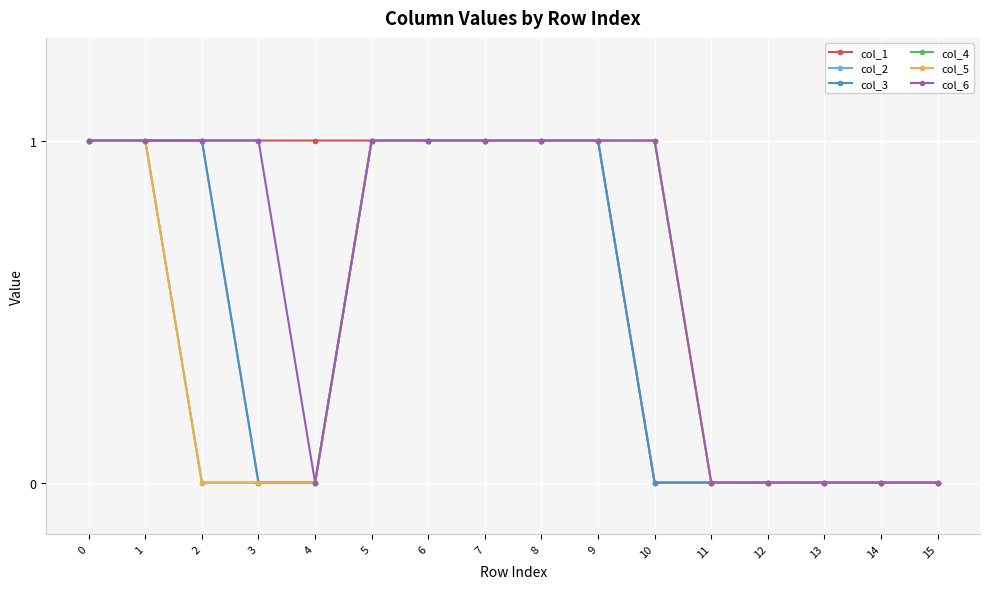

Is the value of col_4 at 10 greater than the value of col_5 at 7?

No